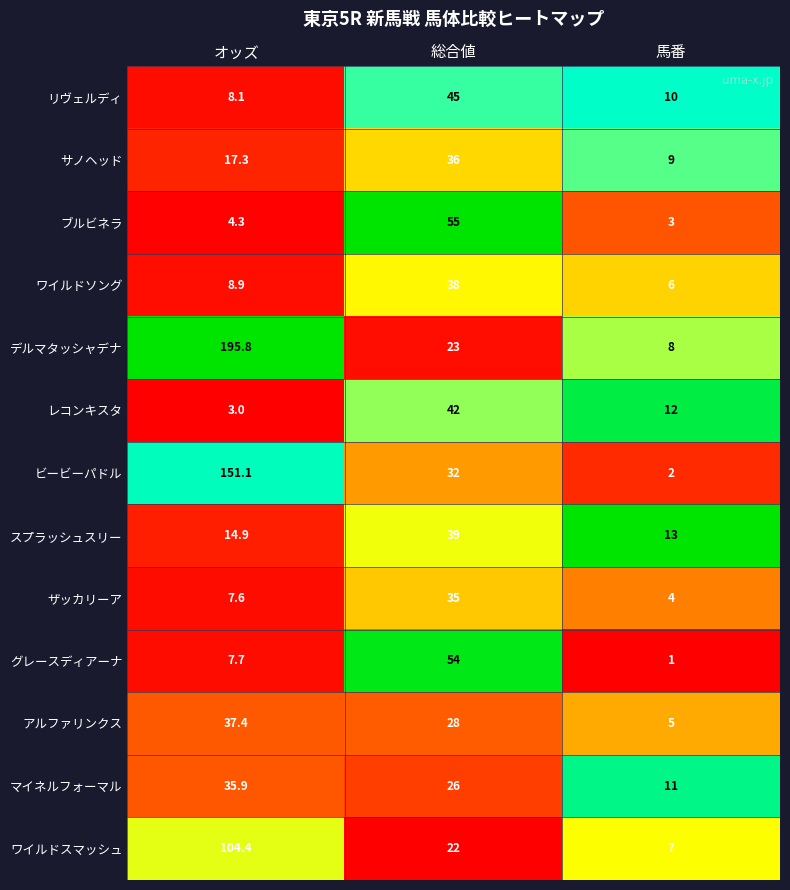

Which series has the largest range (max minus min)?

デルマタッシャデナ